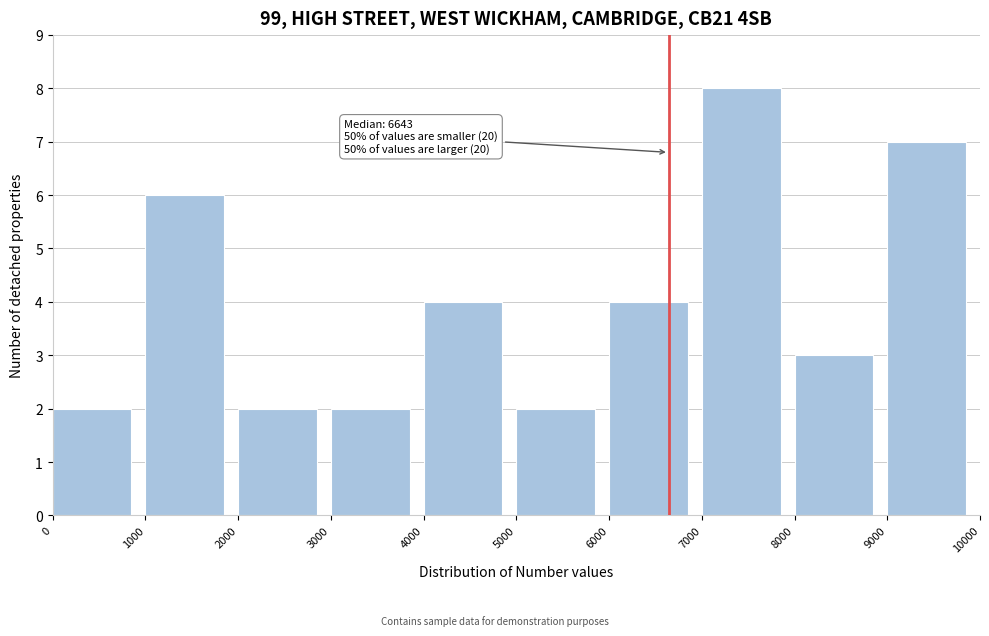

Over which range of the x-axis is the bar tallest?

7000 to 8000